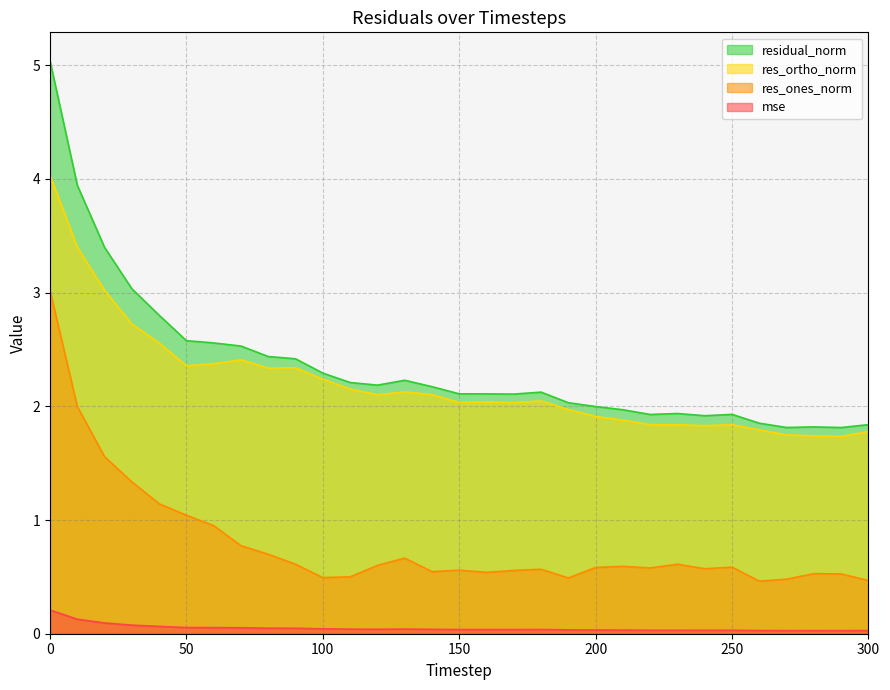

What is the average value of the res_ones_norm series?

0.8